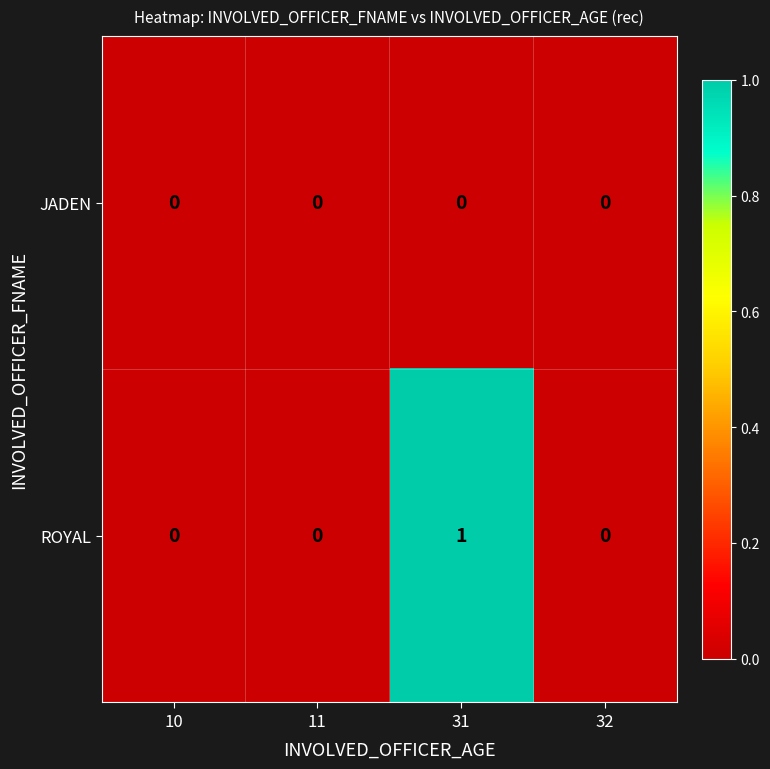

Which label corresponds to the largest value in the chart?

31